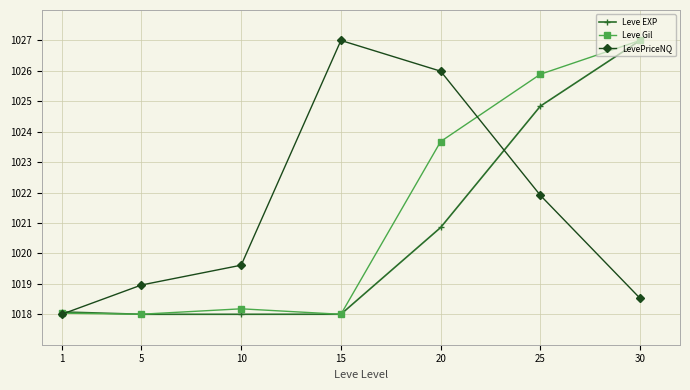

Which category has the highest value in the Leve Gil series?

30